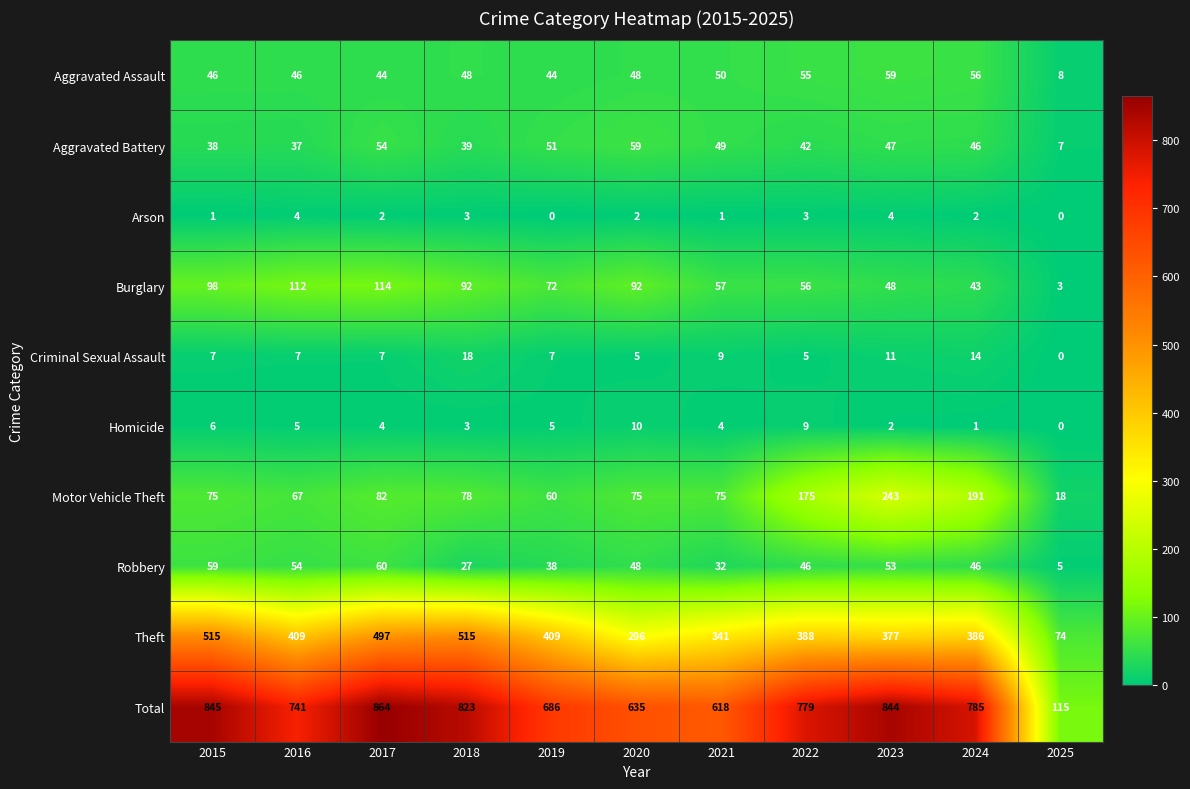

Which series changed the most between 2020 and 2025?

Total